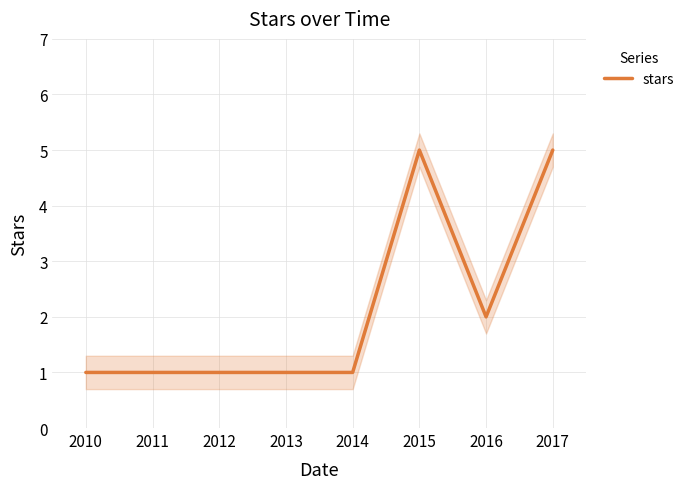

Reading left to right, list all the values displayed in this chart.

1	1	1	1	5	2	5